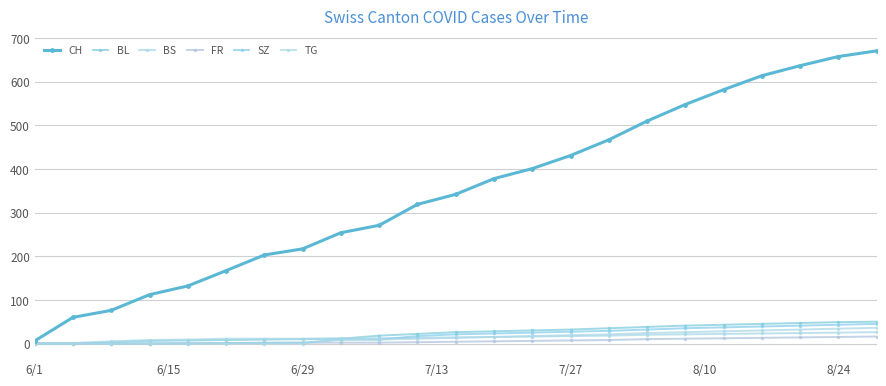

What is the highest value of the CH series?

671